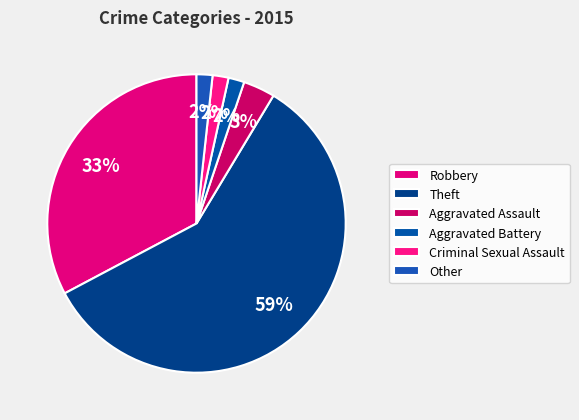

How many segments does this pie chart have?

6